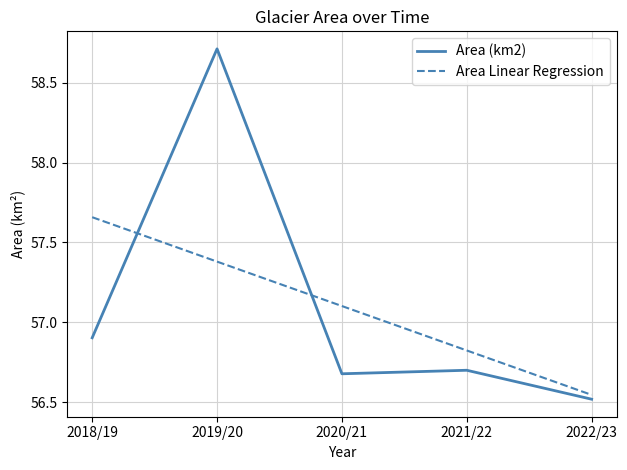

True or false: Area Linear Regression has more than 1 interior local peaks.

False